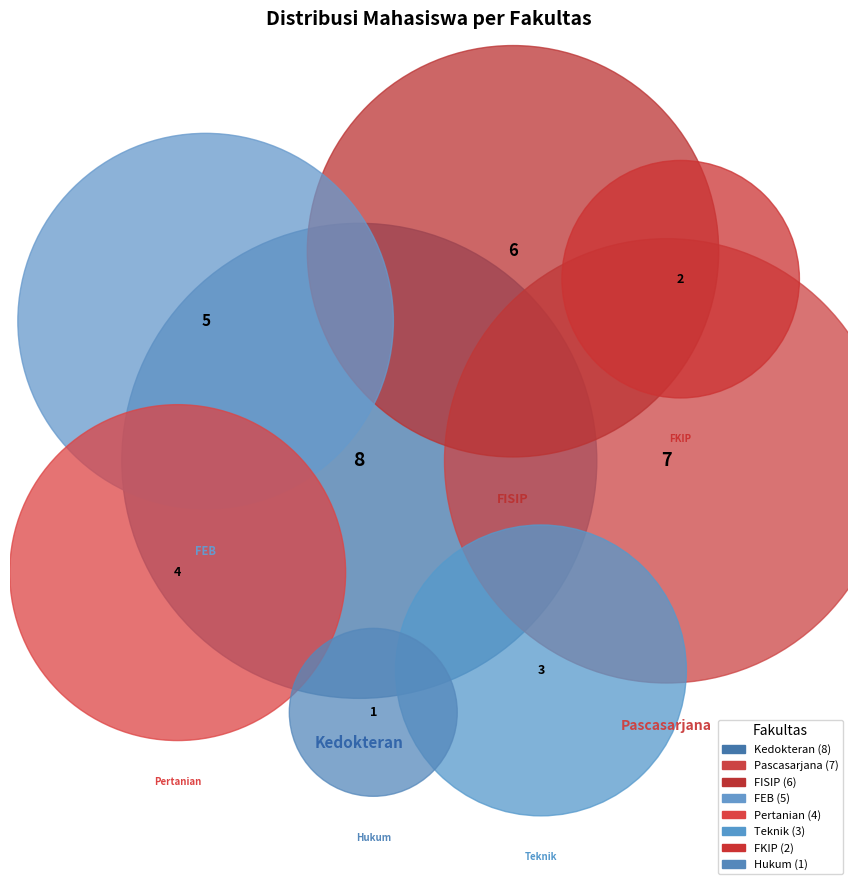

What is the smallest slice in the pie chart?

Hukum